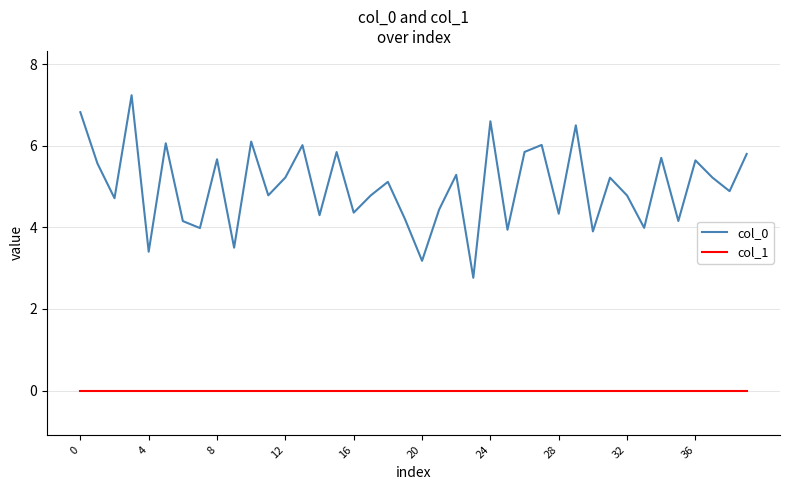

What is the lowest value of the col_0 series?

2.8